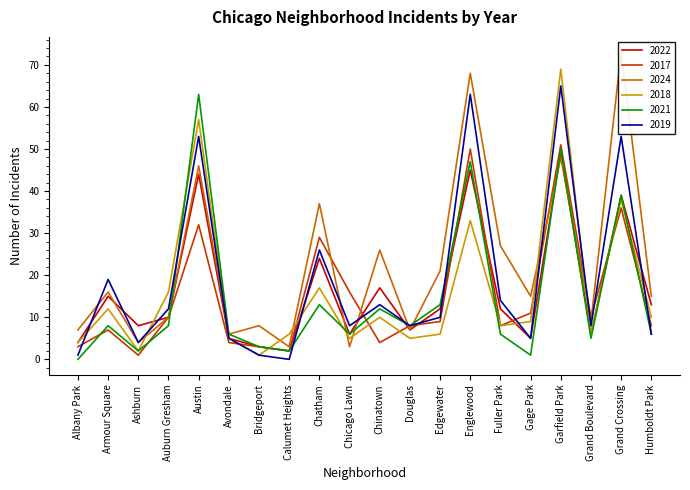

Reading left to right, what are all the values shown in this chart?

2022: 4	15	8	10	44	5	3	2	24	6	17	7	12	45	12	5	49	6	39	13
2017: 3	7	1	10	32	4	3	2	29	16	4	8	9	50	8	11	51	10	36	8
2024: 7	16	4	10	46	6	8	3	37	3	26	7	21	68	27	15	48	9	73	15
2018: 4	12	2	16	57	5	1	6	17	5	10	5	6	33	8	9	69	6	38	10
2021: 0	8	2	8	63	6	3	2	13	6	12	8	13	47	6	1	50	5	39	6
2019: 1	19	4	12	53	5	1	0	26	8	13	8	10	63	14	5	65	8	53	6